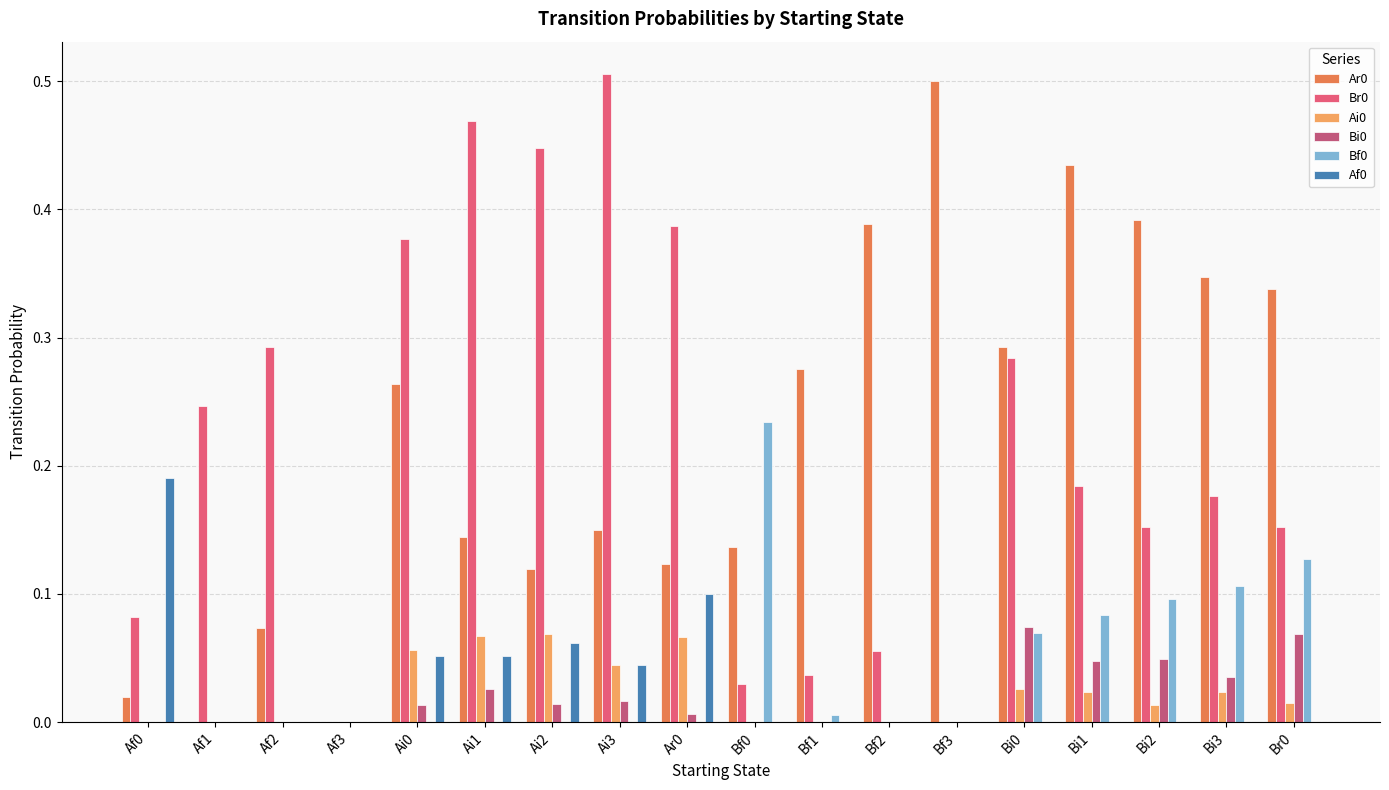

The Ar0 series shows 0.6 at Bf2. True or false?

False